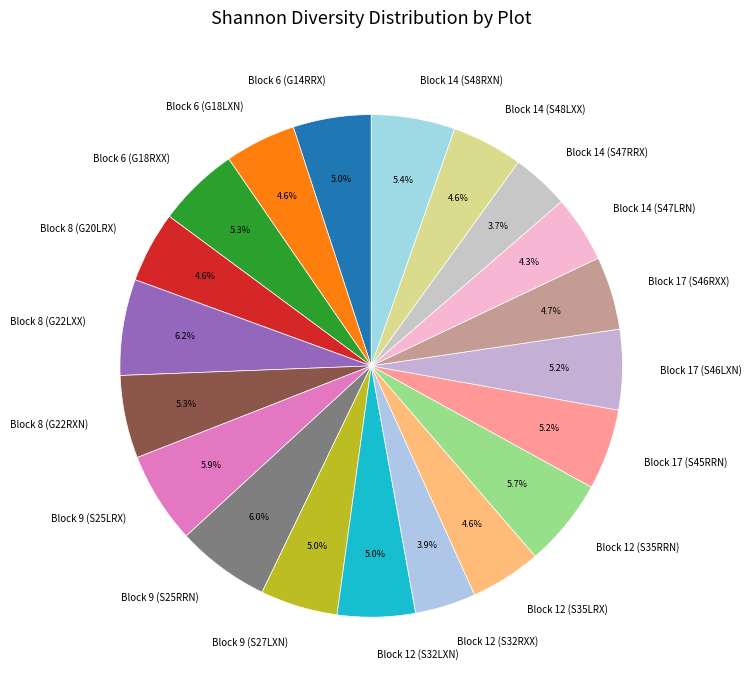

How much of the chart is everything except Block 6 (G18RXX)?

94.7%